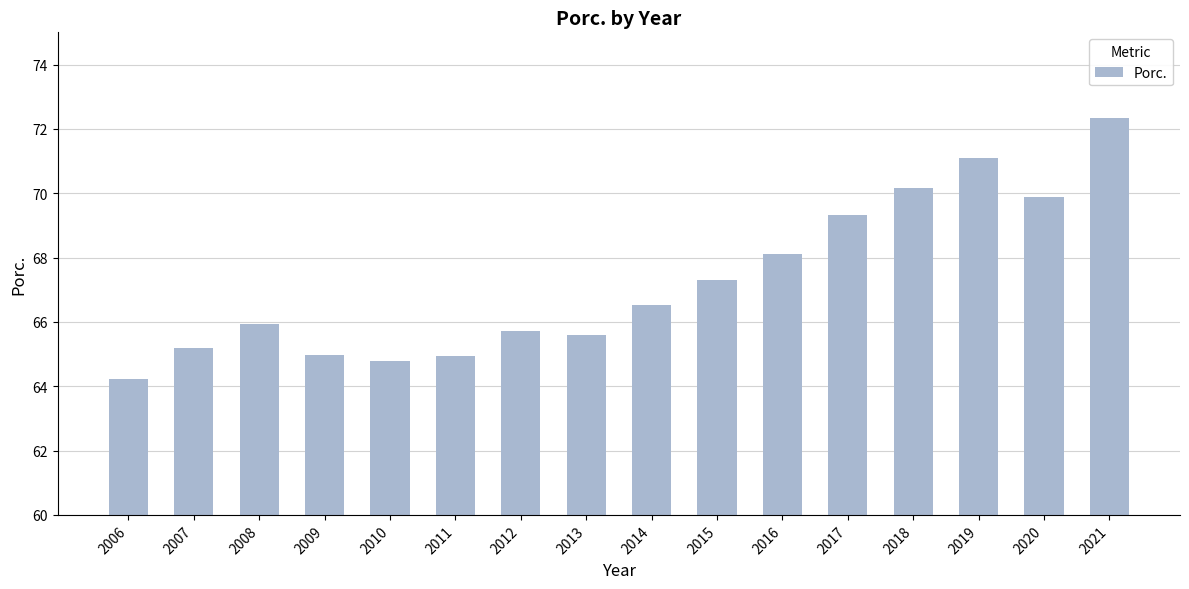

The chart shows a value of 65.0 at 2011. True or false?

True